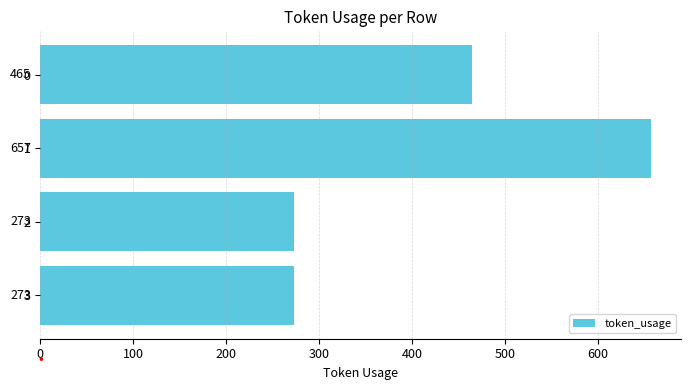

What is the minimum value shown in the chart?

273